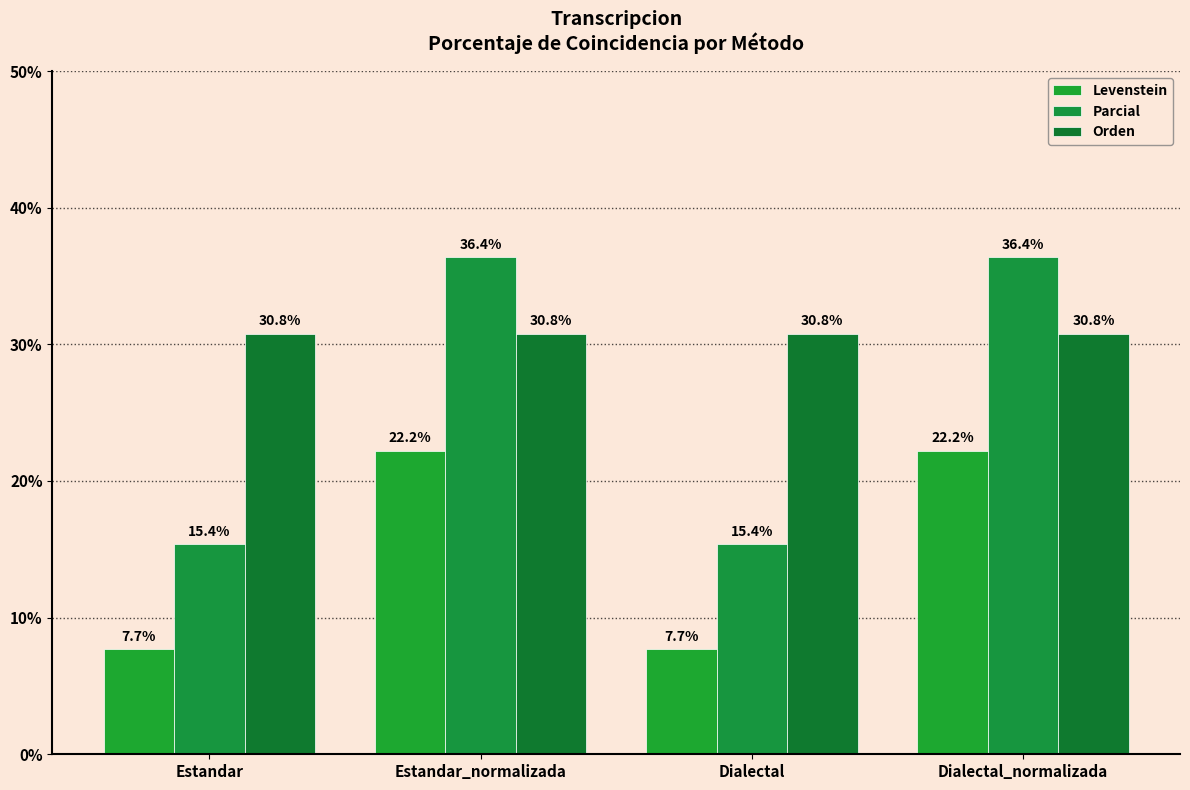

Rank the series by their maximum value, from lowest to highest.

Levenstein, Orden, Parcial